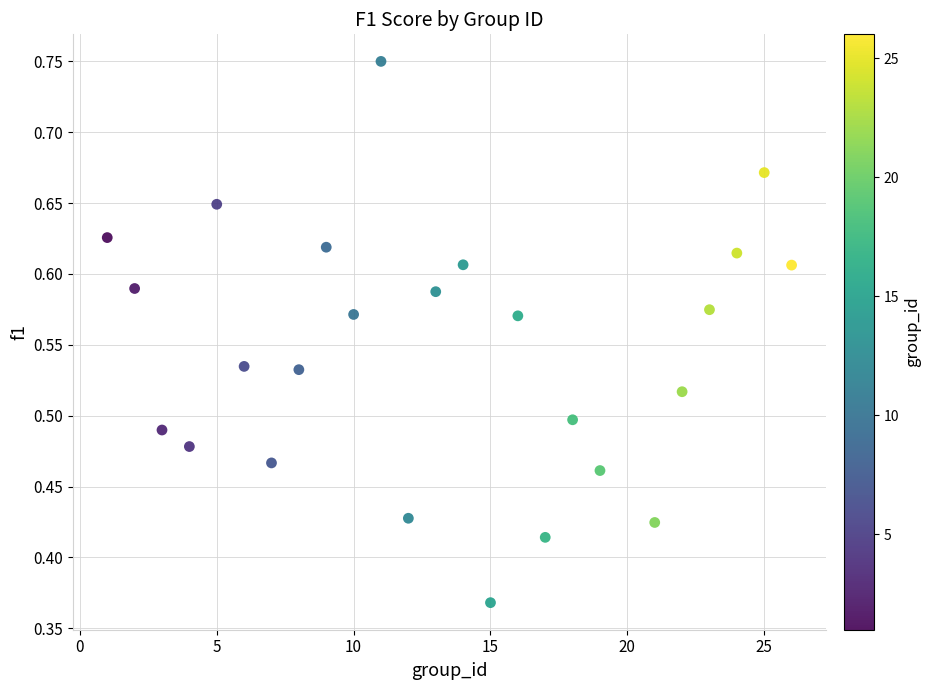

What is the range of X values (max minus min)?

25.0